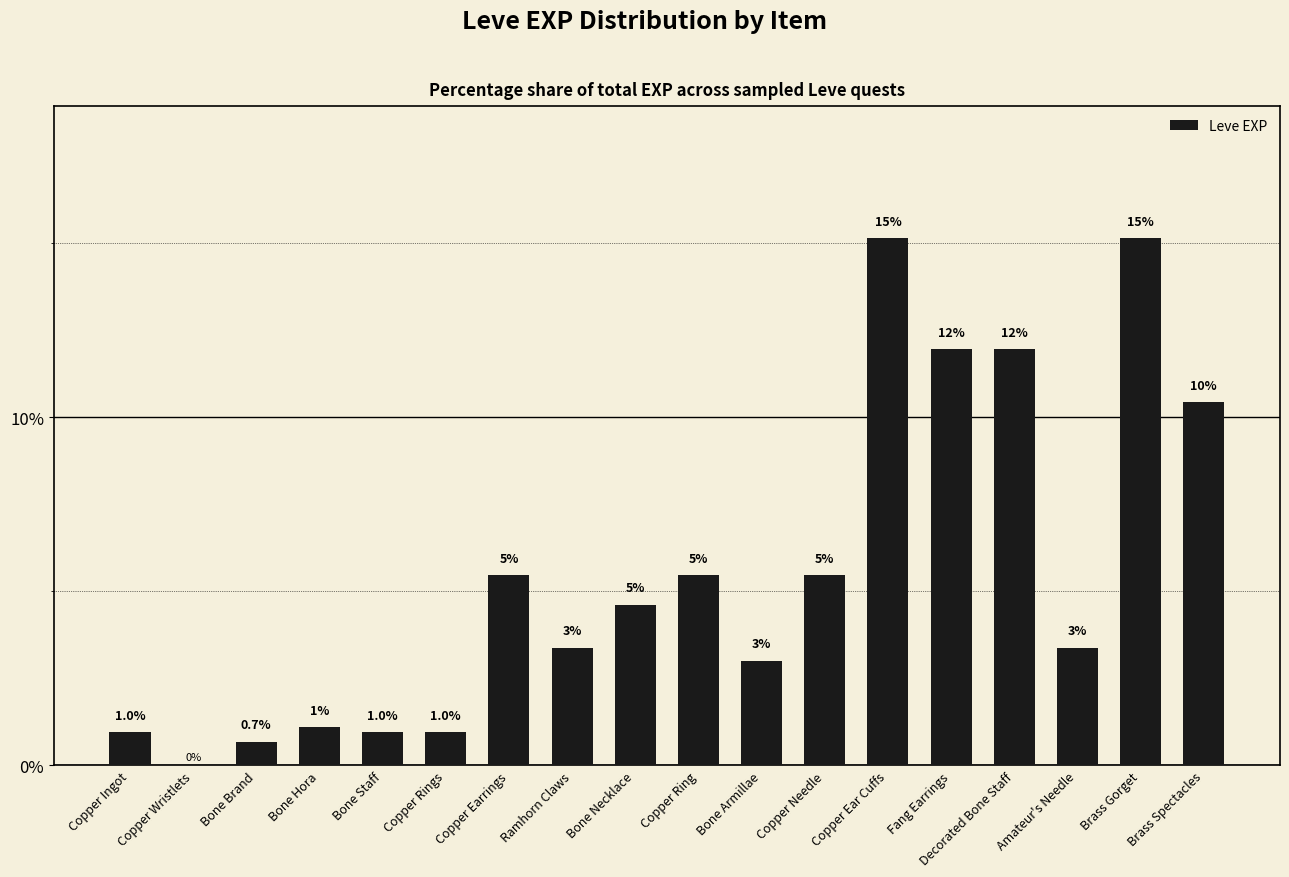

What value does the data have at Bone Necklace?

4.6